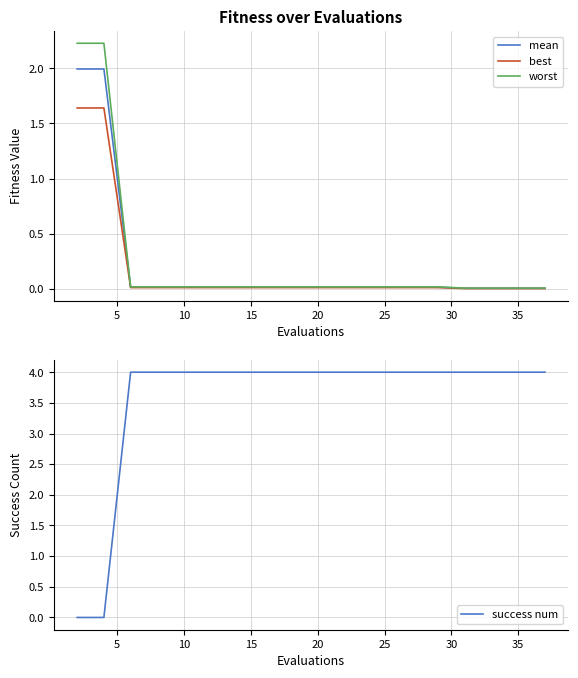

What is the difference between the second highest and second lowest values in the success num series?

4